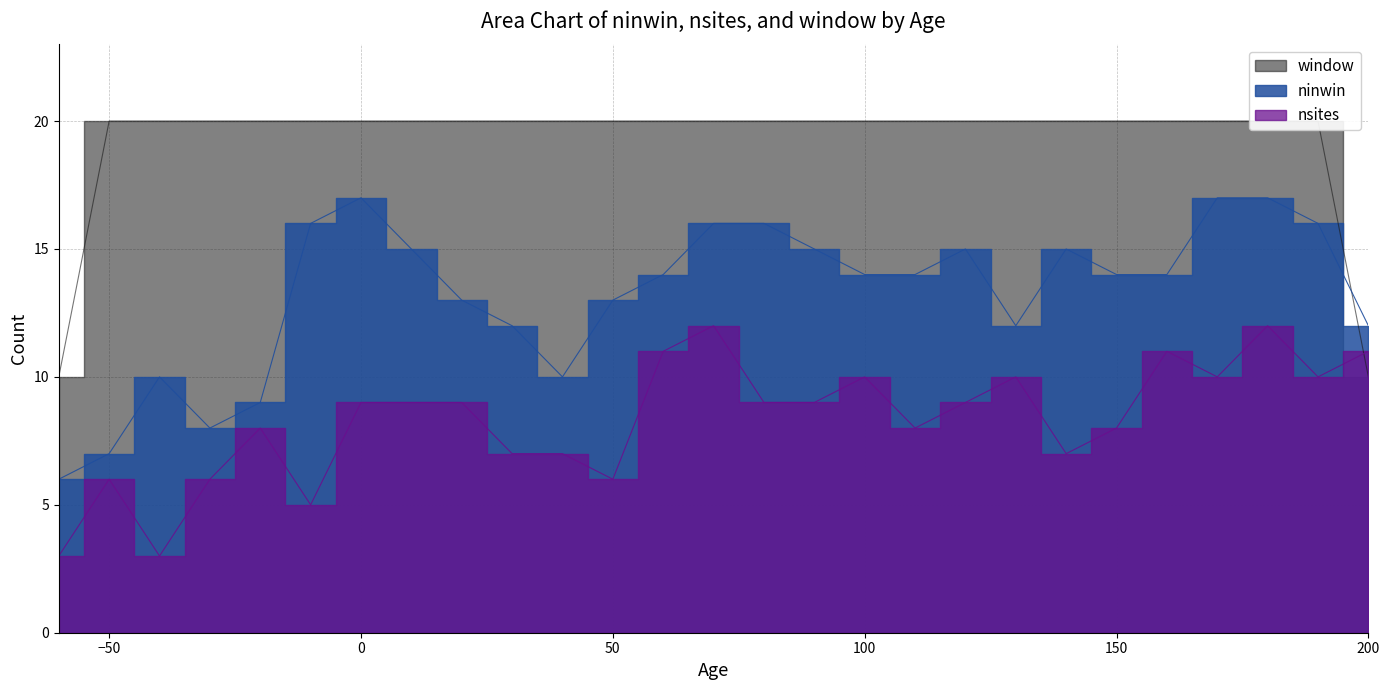

Reading right to left, transcribe all the data shown in this chart.

ninwin: 12	16	17	17	14	14	15	12	15	14	14	15	16	16	14	13	10	12	13	15	17	16	9	8	10	7	6
nsites: 11	10	12	10	11	8	7	10	9	8	10	9	9	12	11	6	7	7	9	9	9	5	8	6	3	6	3
window: 10	20	20	20	20	20	20	20	20	20	20	20	20	20	20	20	20	20	20	20	20	20	20	20	20	20	10